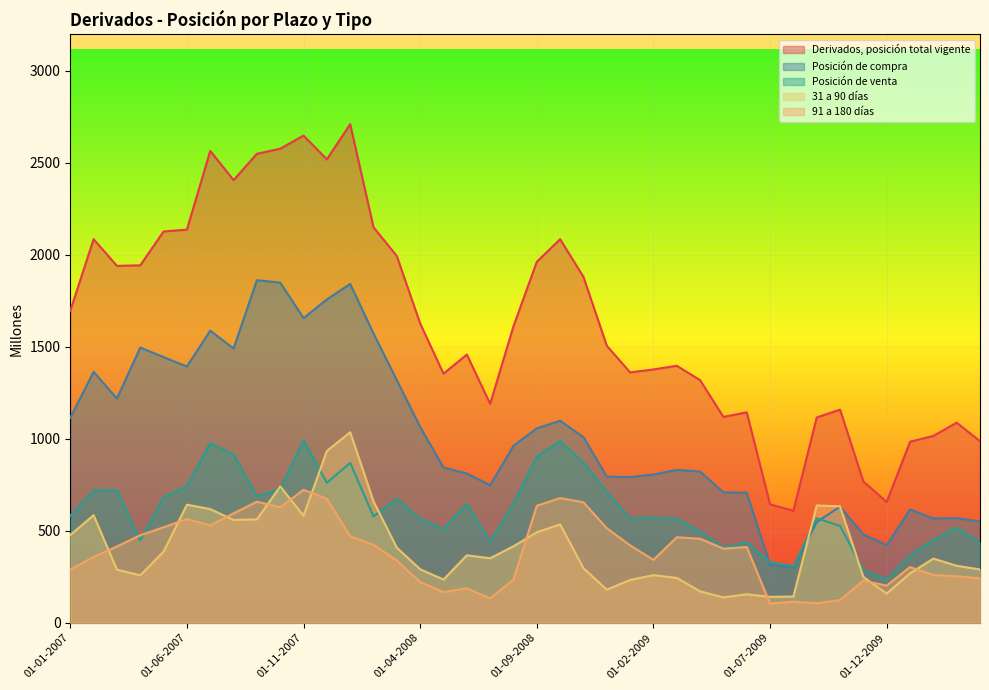

Which series has the widest spread of values?

Derivados, posición total vigente